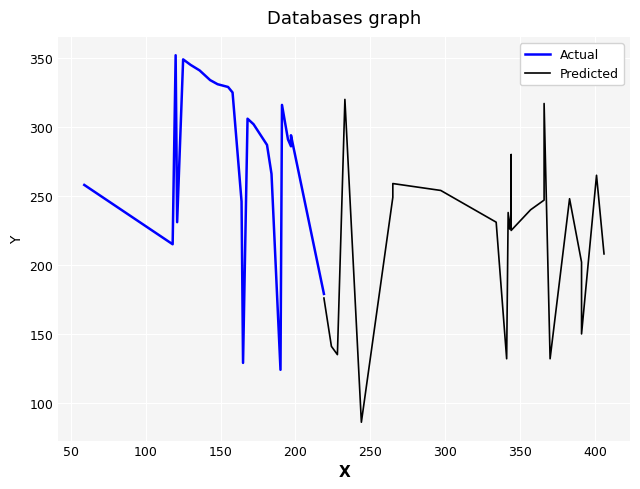

What is the maximum value shown in the chart?

352